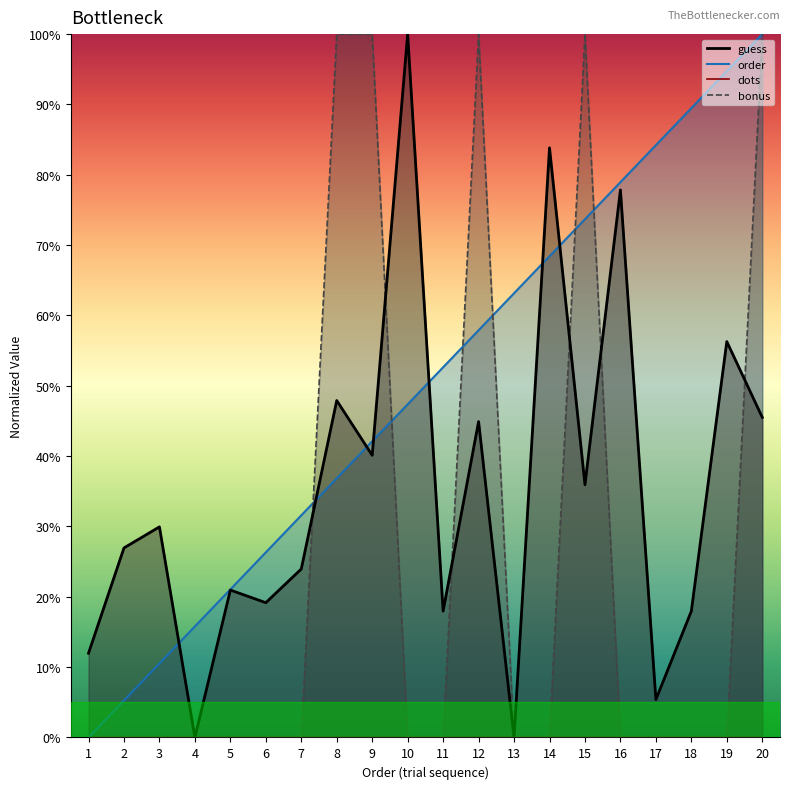

At 11, list the series in order from largest to smallest.

order, guess, bonus